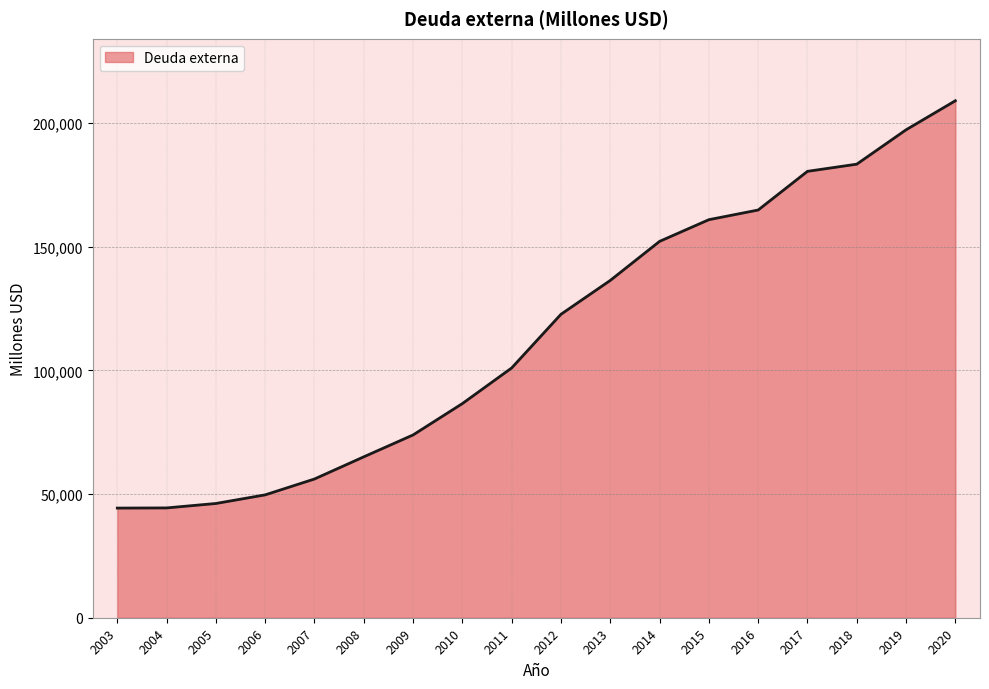

True or false: the data has more than 2 interior local peaks.

False